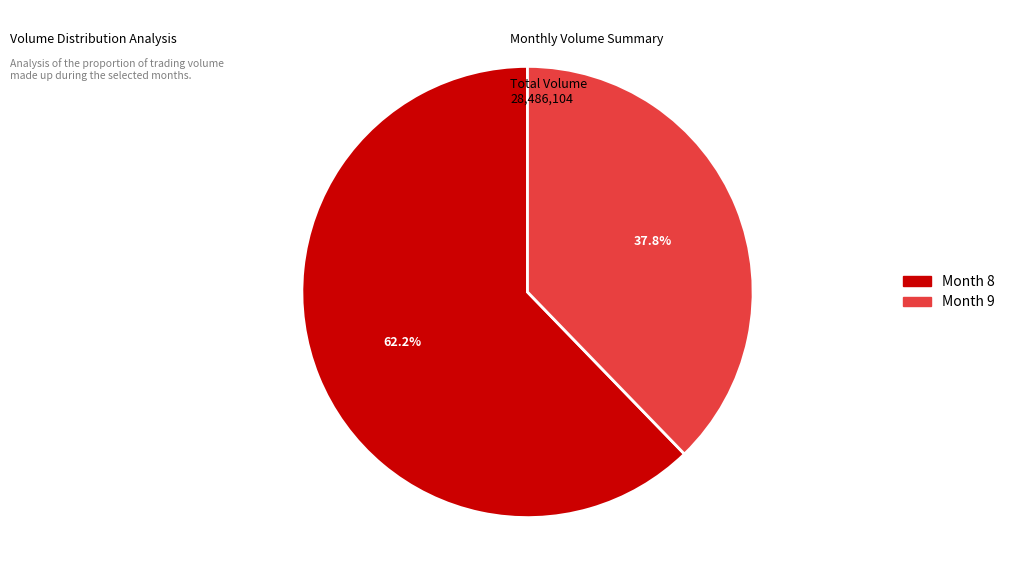

Does any single category account for the majority?

Yes